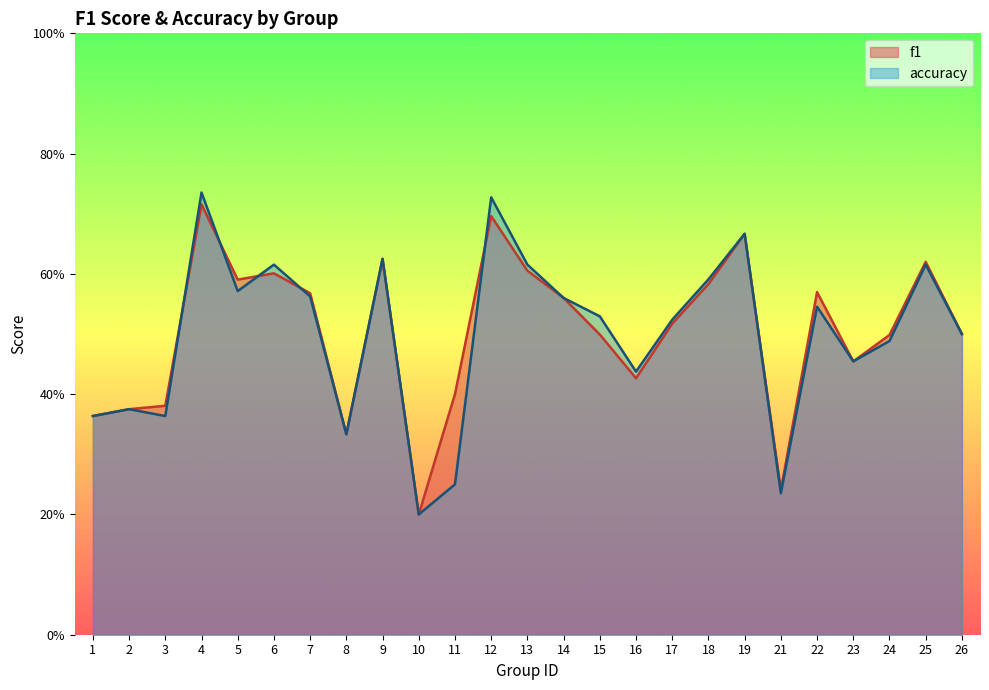

The value of accuracy at 6 is 0.3. True or false?

False